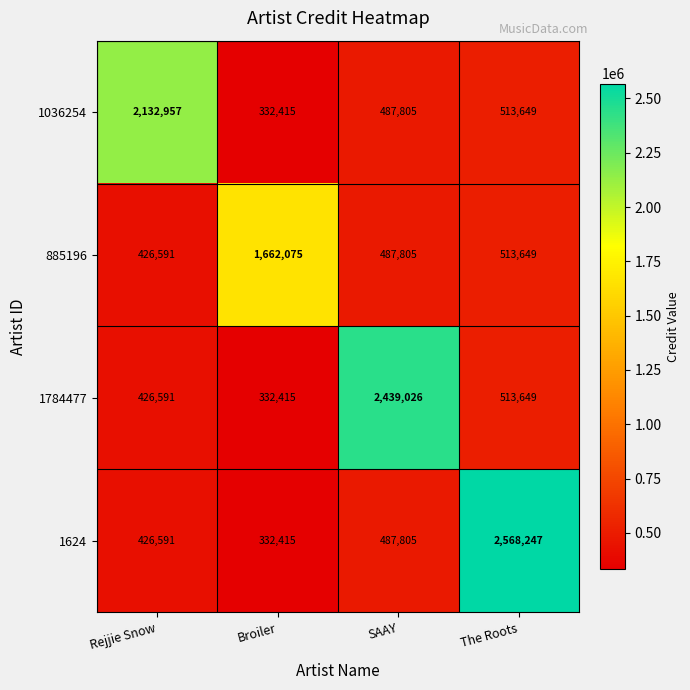

Rank the series by their maximum value, from lowest to highest.

885196, 1036254, 1784477, 1624